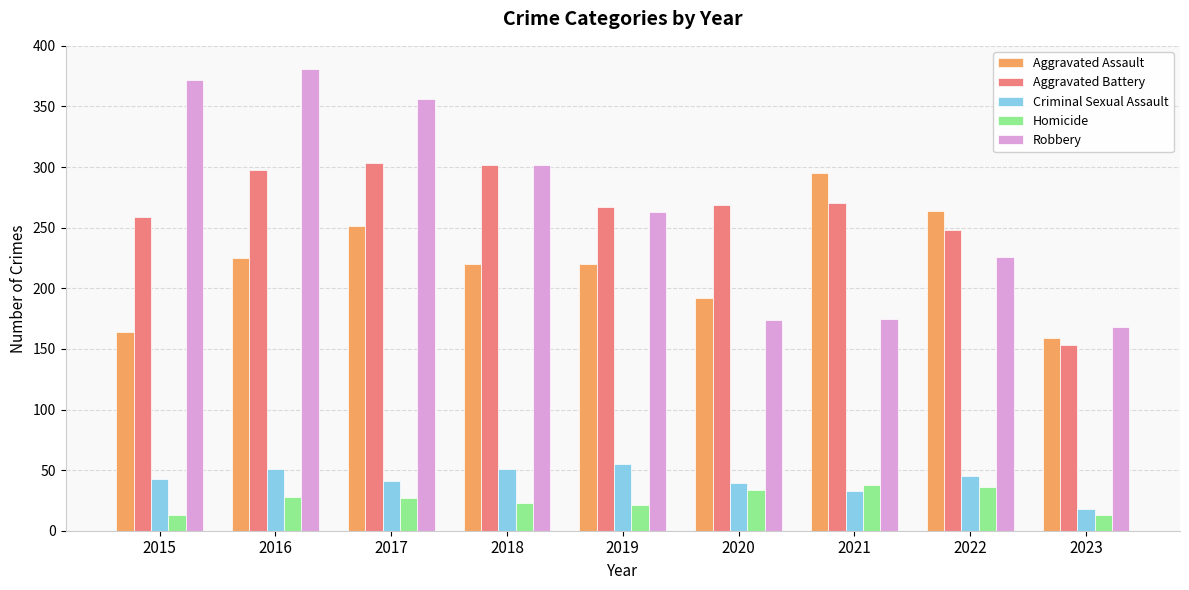

The Aggravated Battery series shows 458 at 2021. True or false?

False